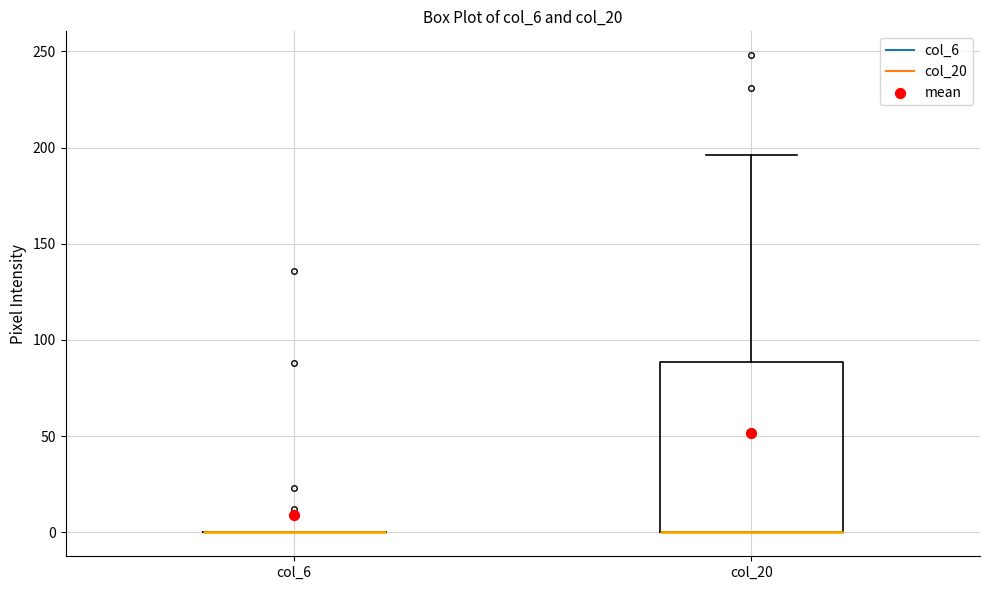

Reading left to right, transcribe this box plot: for each box, give where its median line is, the range the box spans, and where its two whiskers end, as read against the y-axis. The values are not printed on the chart, so give them approximately, as read against the axis.

col_6: box collapsed to a line at 0, whiskers 0 to 0
col_20: median 0 (drawn on the box's lower edge), box 0 to 90, whiskers 0 to 195